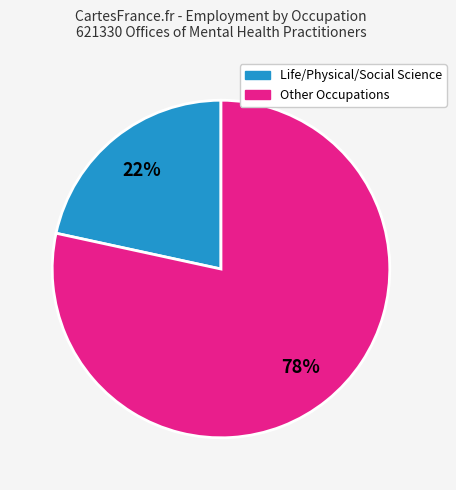

To the nearest percent, what is the average slice percentage?

50%